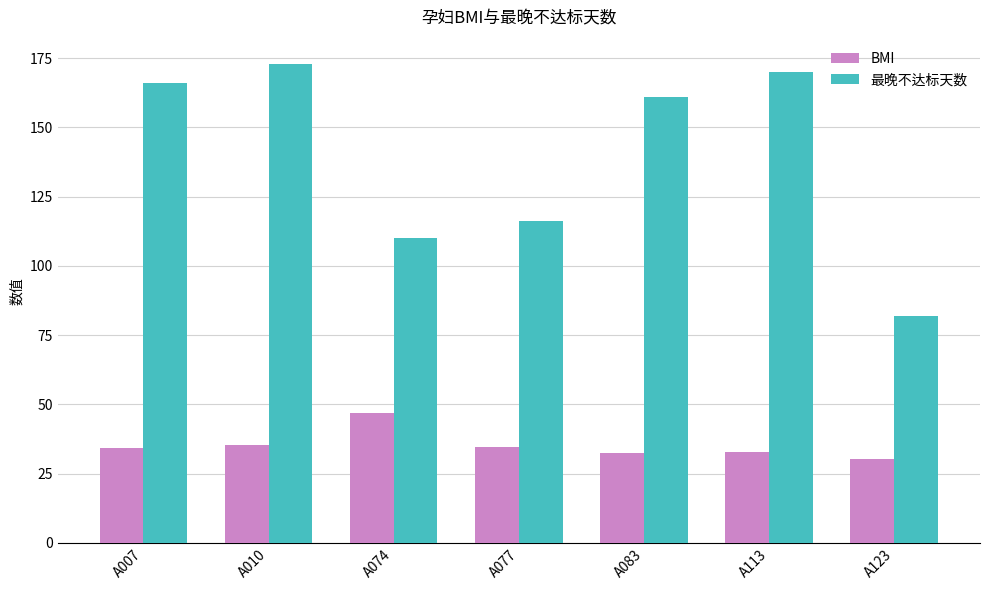

Is it true that BMI equals 57.5 at A113?

False